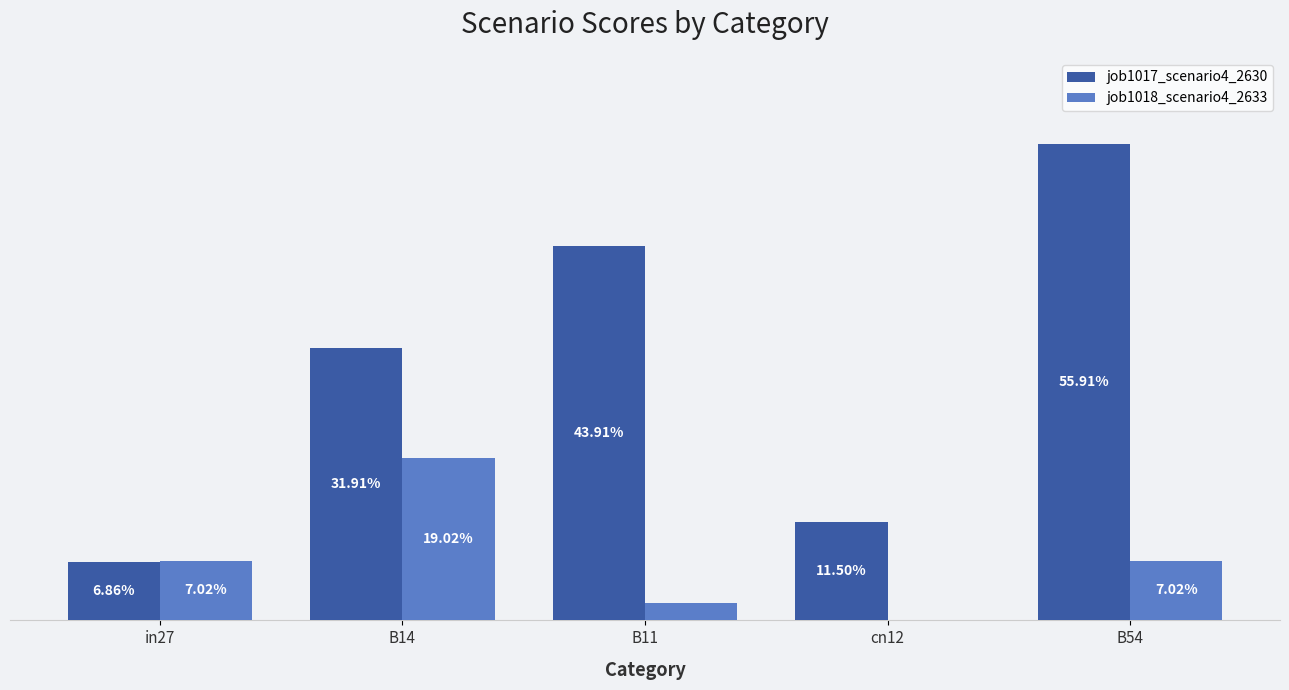

At cn12, list the series in order from smallest to largest.

job1018_scenario4_2633, job1017_scenario4_2630